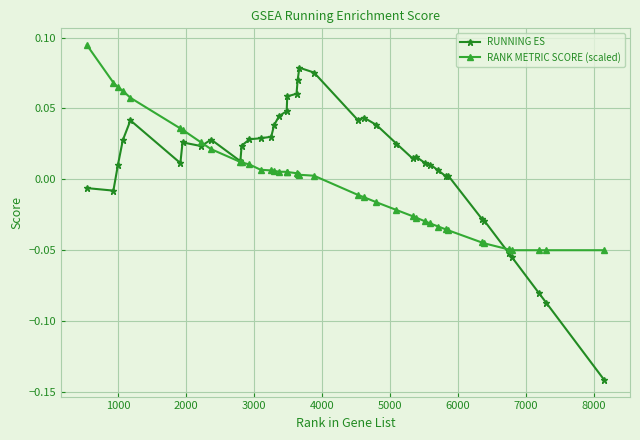

True or false: RUNNING ES has more than 0 interior local peaks.

True